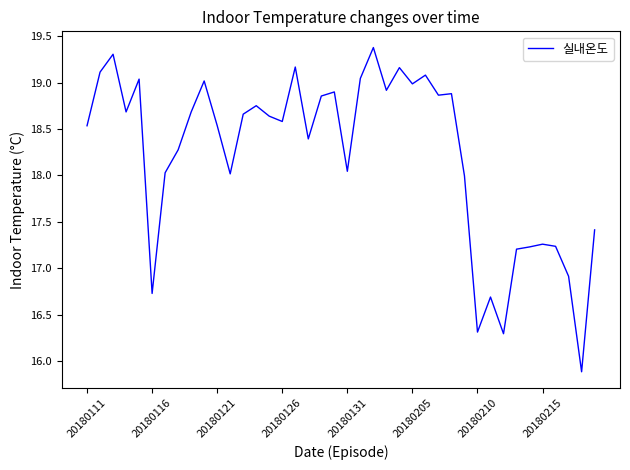

What is the smallest value displayed?

15.9